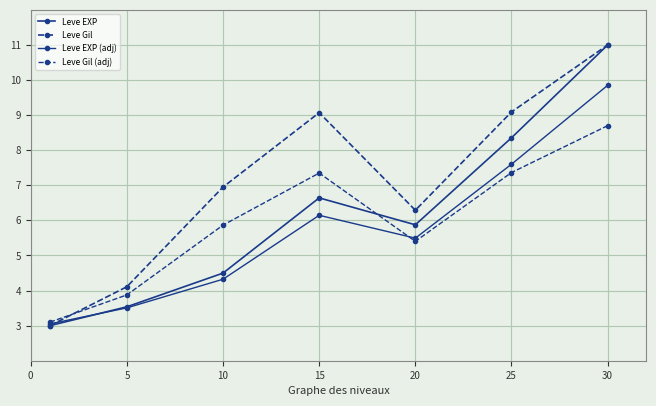

What is the difference between the second highest and minimum values in the Leve Gil series?

6.1